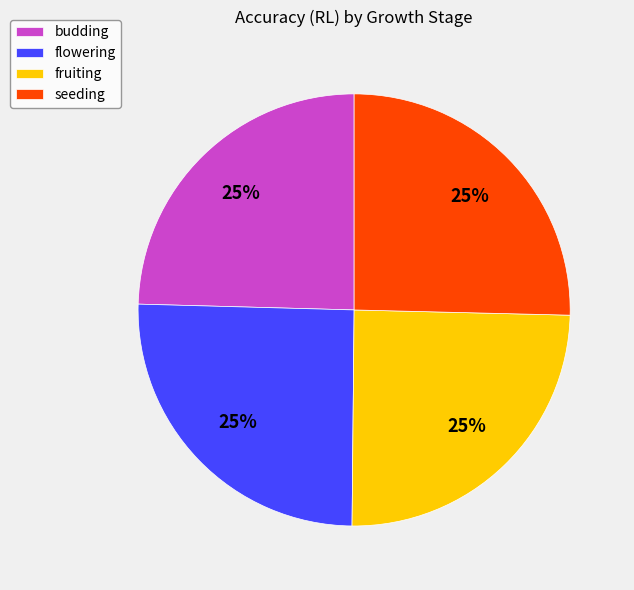

How many segments does this pie chart have?

4